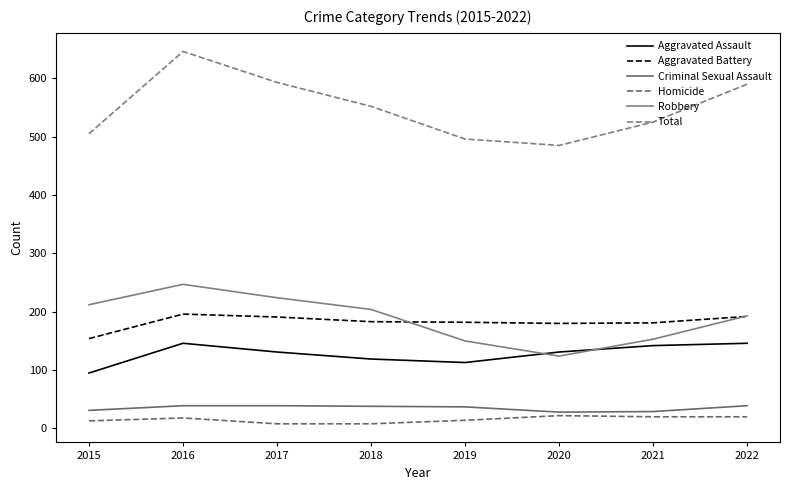

What is the smallest value displayed?

8